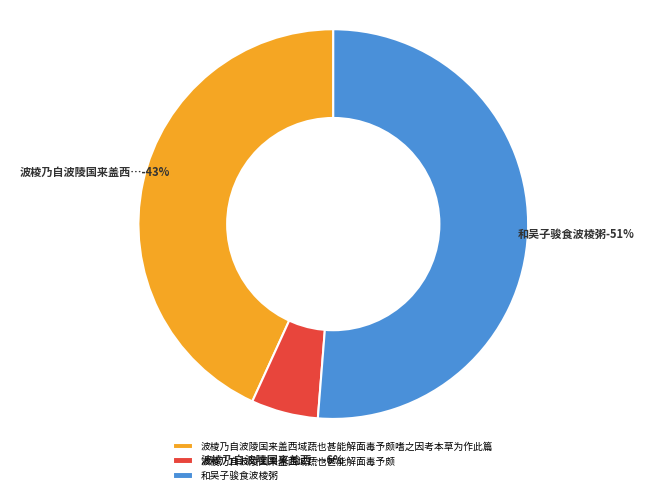

What is the smallest slice in the pie chart?

波棱乃自波陵国来盖西域蔬也甚能解面毒予颇